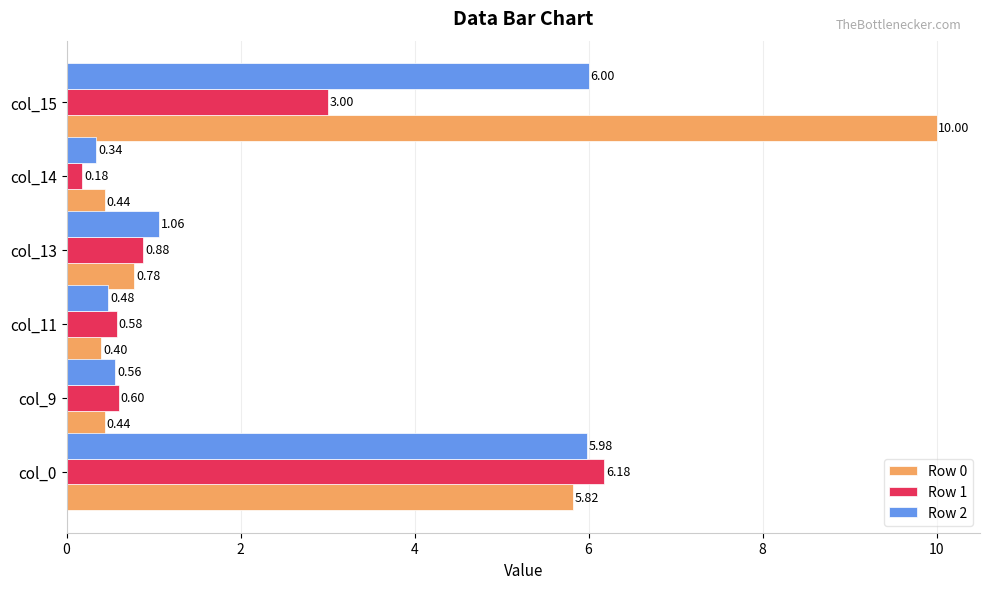

What is the sum of all Row 1 values?

11.4